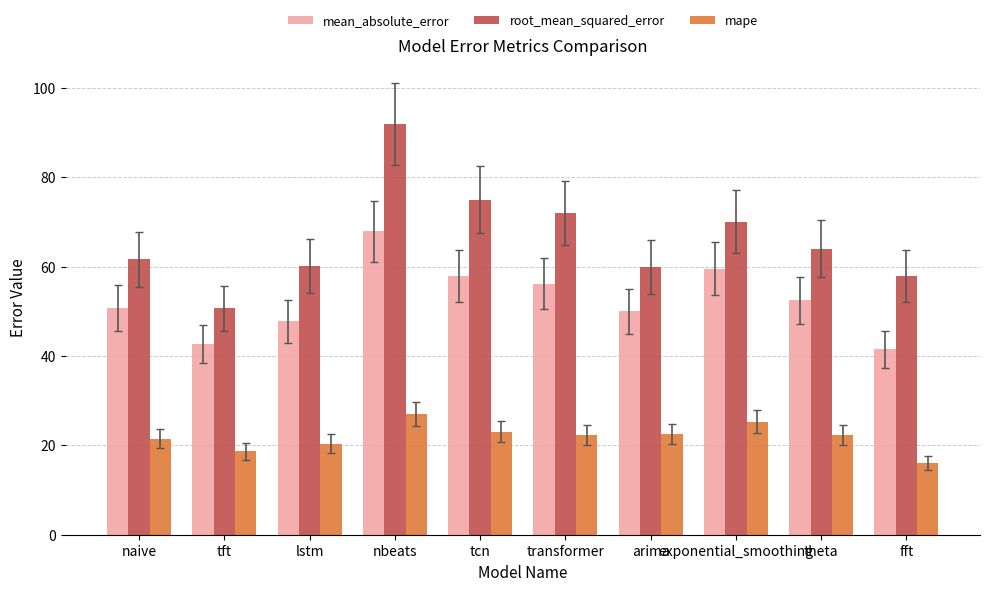

What is the total value across all series at tft?

112.1